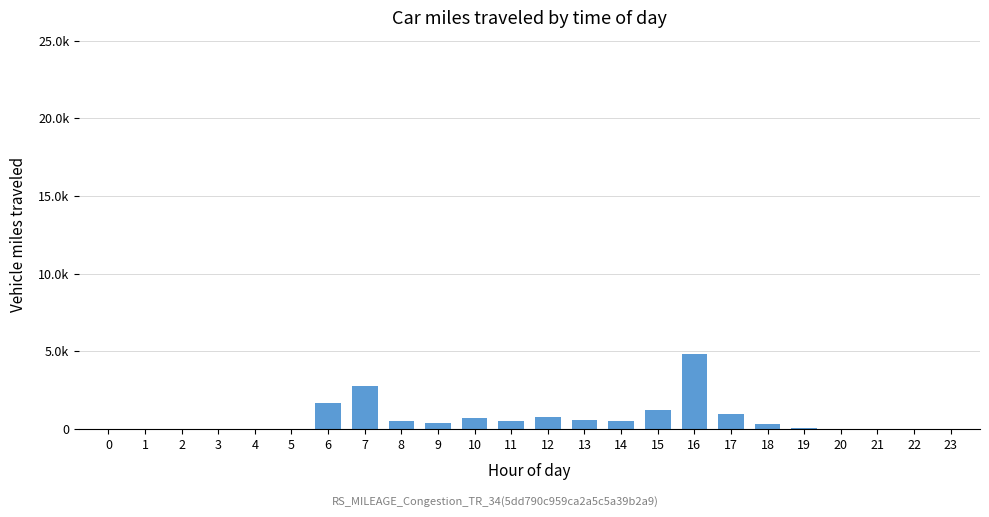

What is the value of the 20th bar from the left?

50